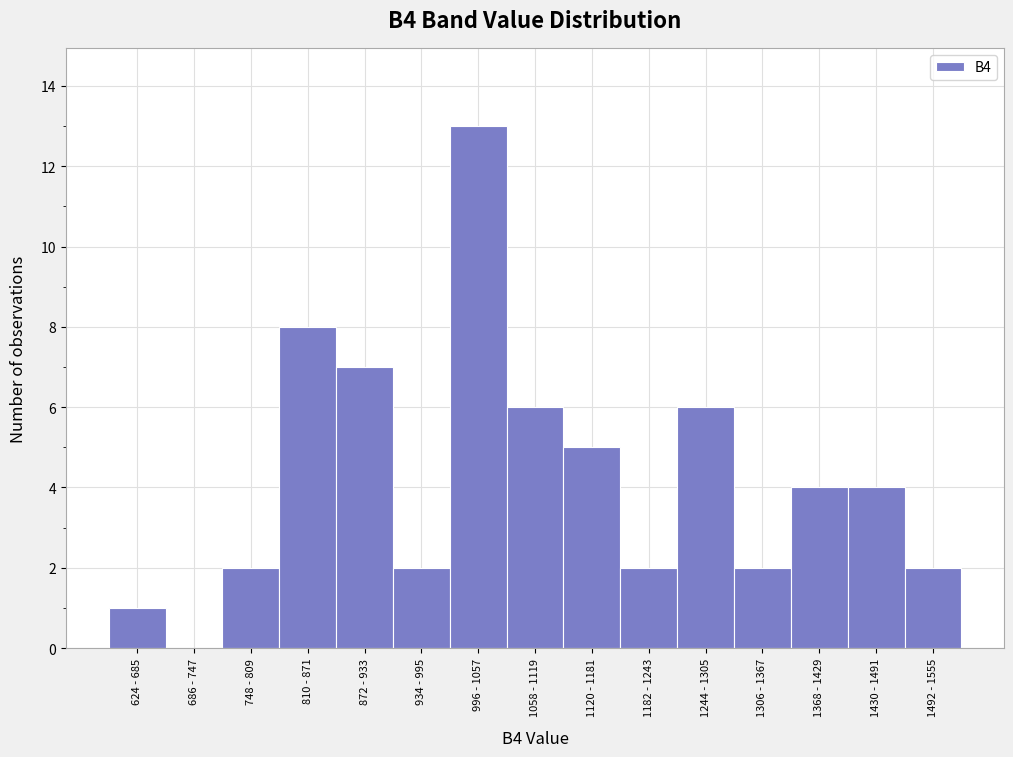

Reading left to right, list all the values displayed in this chart.

624 - 685=1	686 - 747=0	748 - 809=2	810 - 871=8	872 - 933=7	934 - 995=2	996 - 1057=13	1058 - 1119=6	1120 - 1181=5	1182 - 1243=2	1244 - 1305=6	1306 - 1367=2	1368 - 1429=4	1430 - 1491=4	1492 - 1555=2